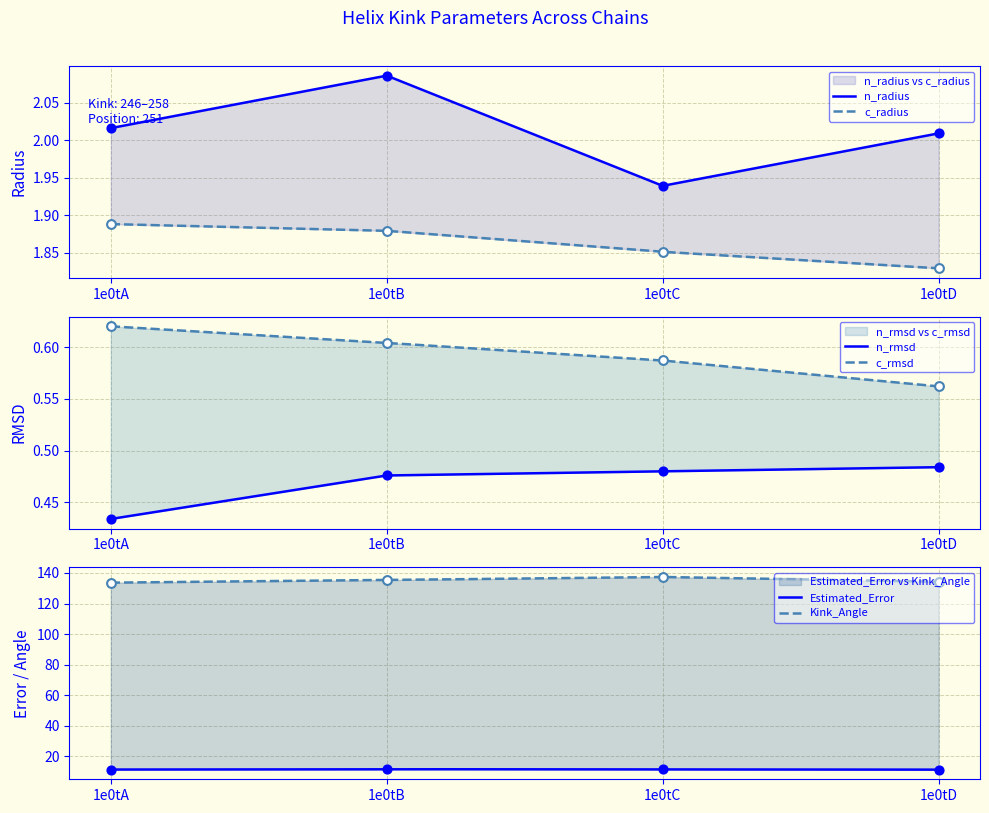

Is the value of Estimated_Error at 1e0tD greater than the value of n_radius at 1e0tA?

Yes